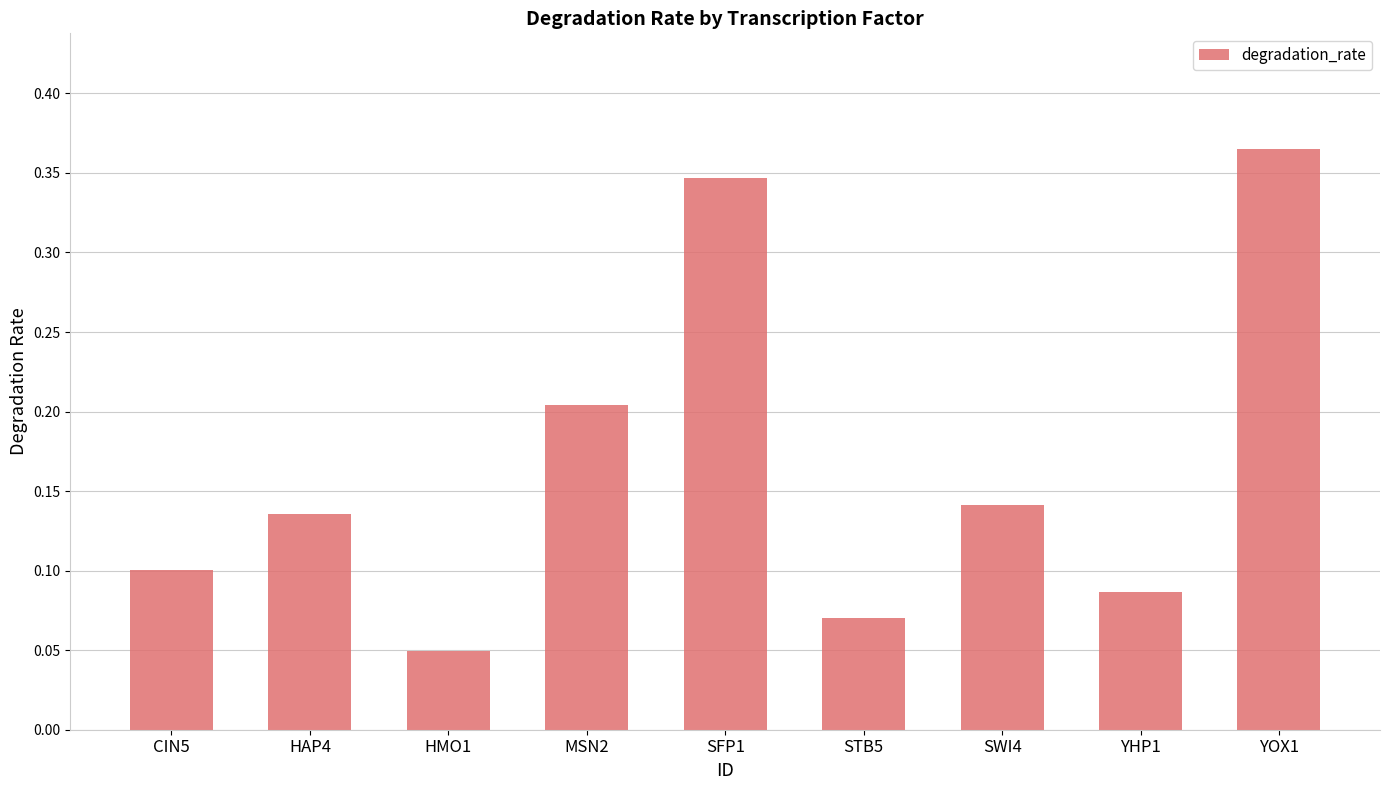

What is the sum of all values?

1.5